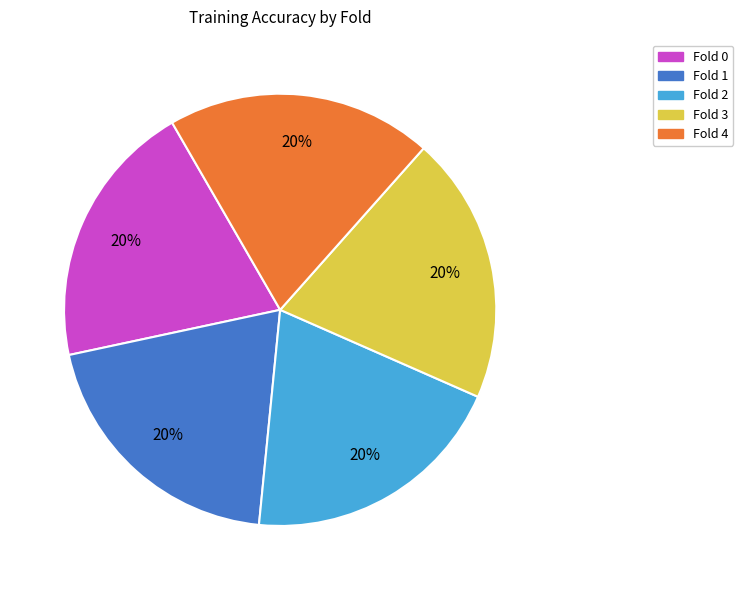

Is the sum of Fold 4 and Fold 3 greater than half?

No